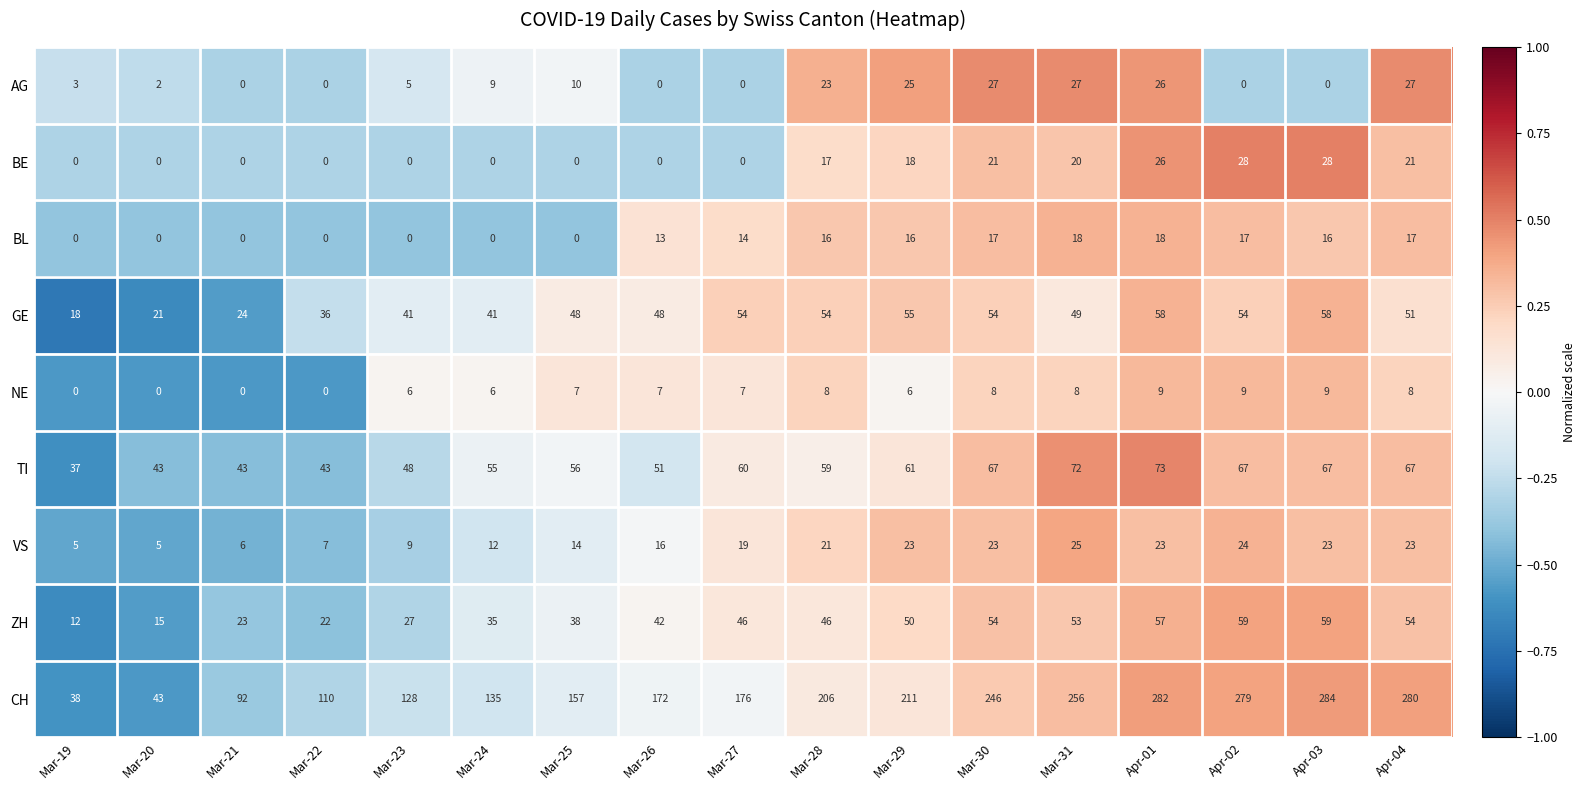

How many values in the GE series are below 49?

8